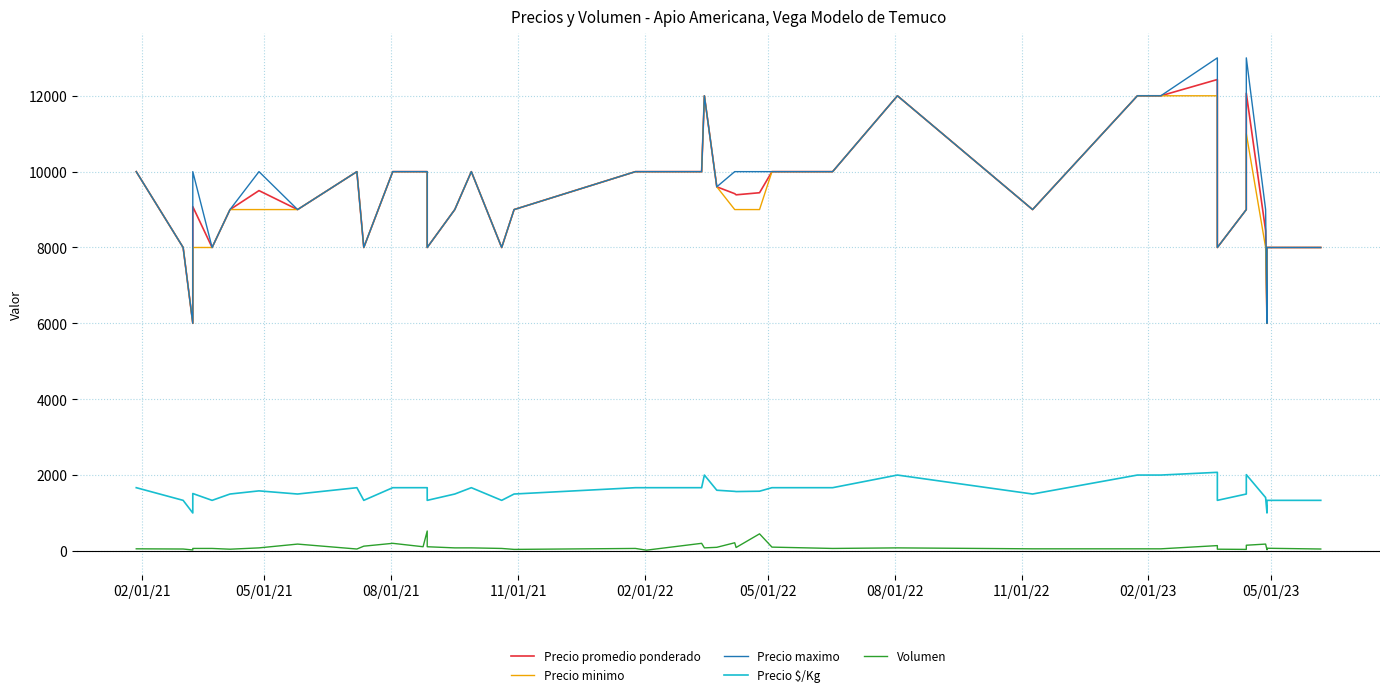

What is the value of the Precio $/Kg point at the 20th from the left?

1667